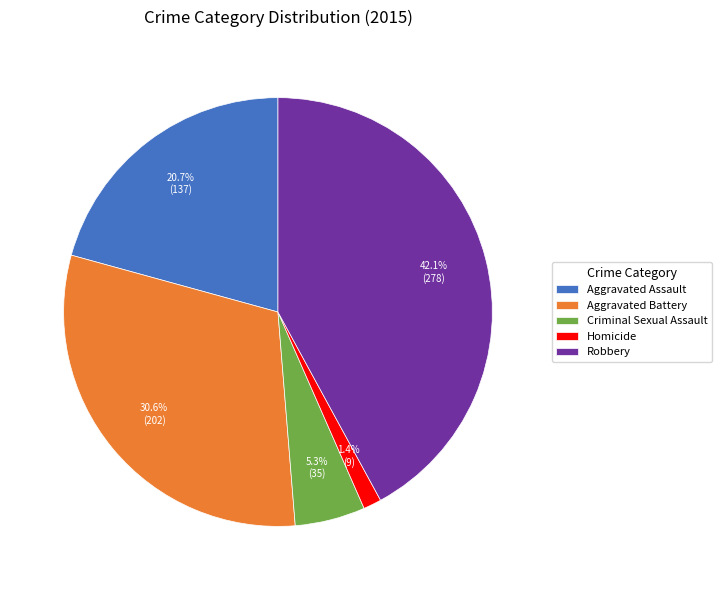

To the nearest percent, what is the difference between the Homicide and Robbery slice percentages?

41%